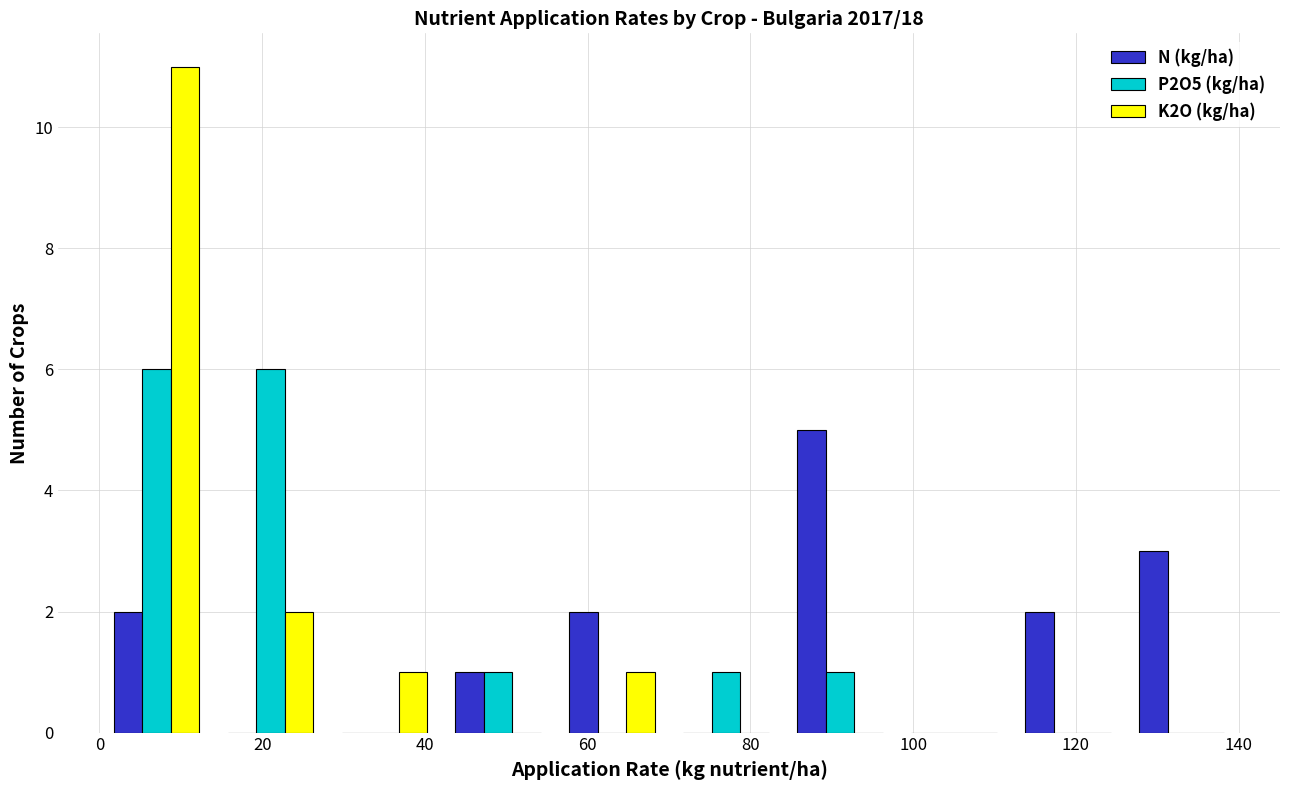

What is the height of the N (kg/ha) bar covering 42 to 56 on the x-axis? The values are not printed on the chart, so give them approximately, as read against the axis.

1